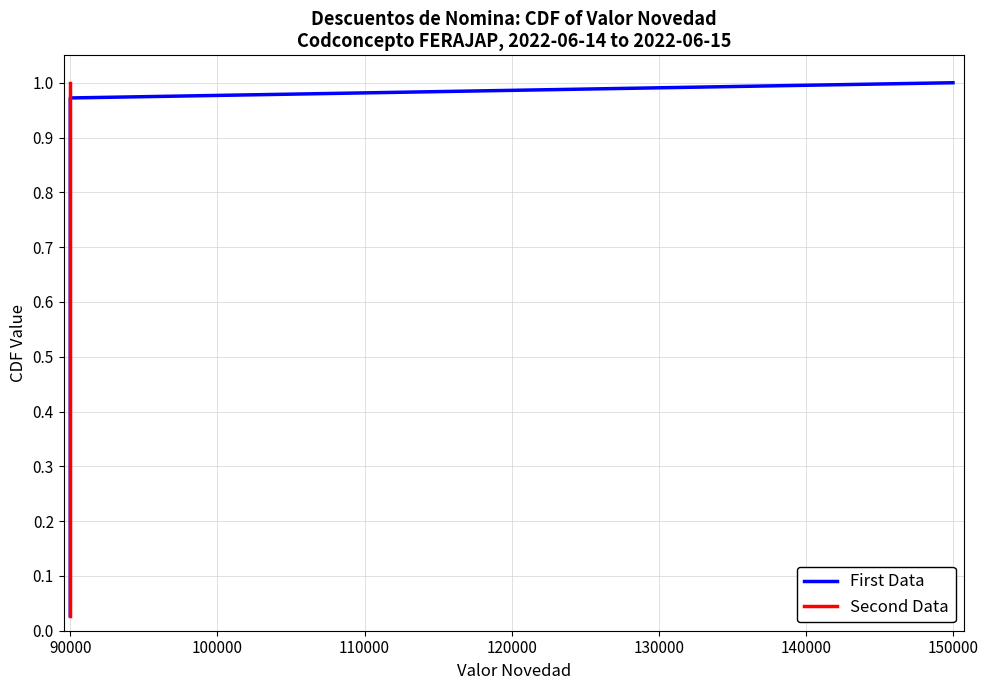

True or false: First Data and Second Data intersect in this chart.

False